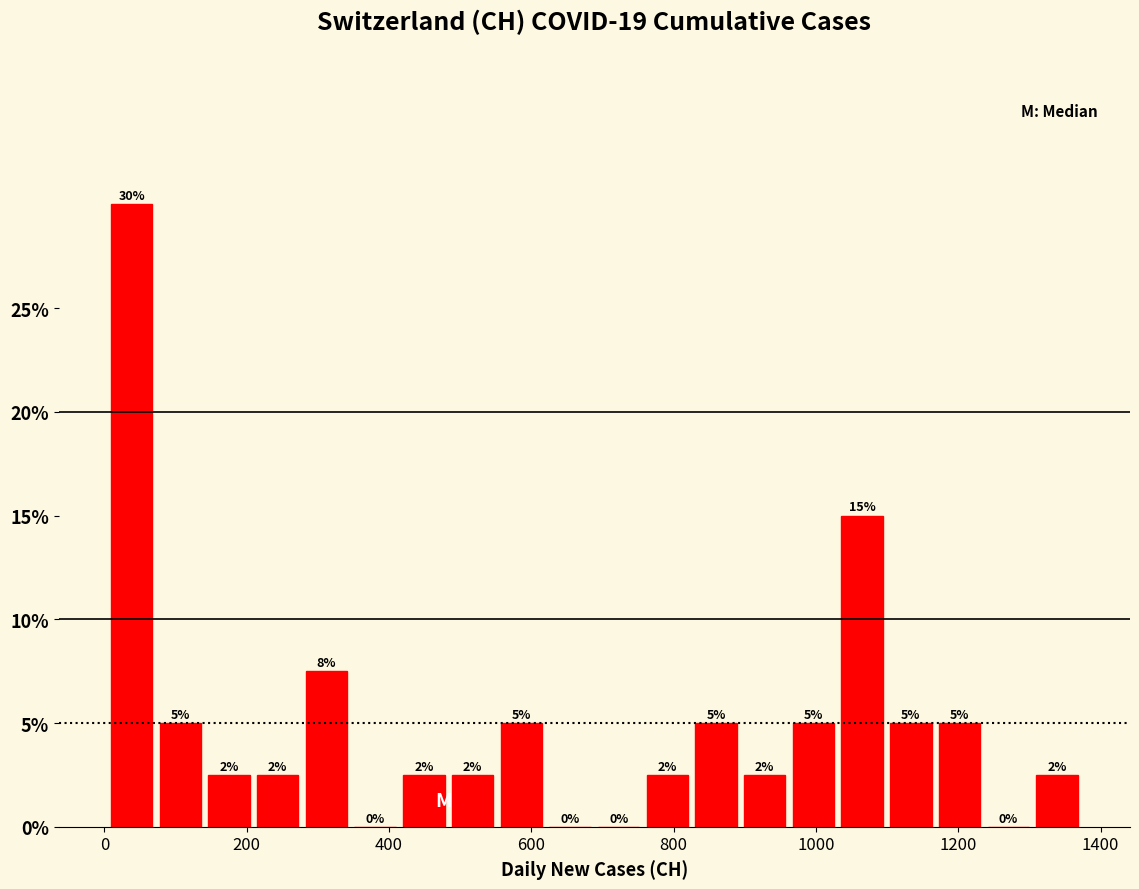

Read against the x-axis, roughly where is the centre of the tallest bar?

40